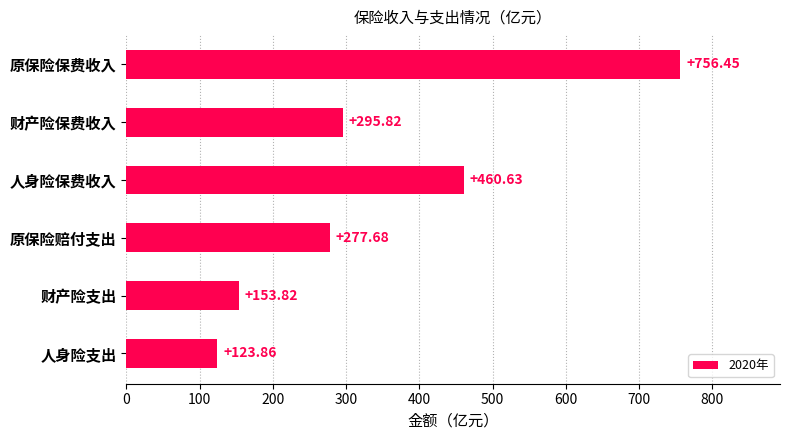

How many bars are there in total?

6